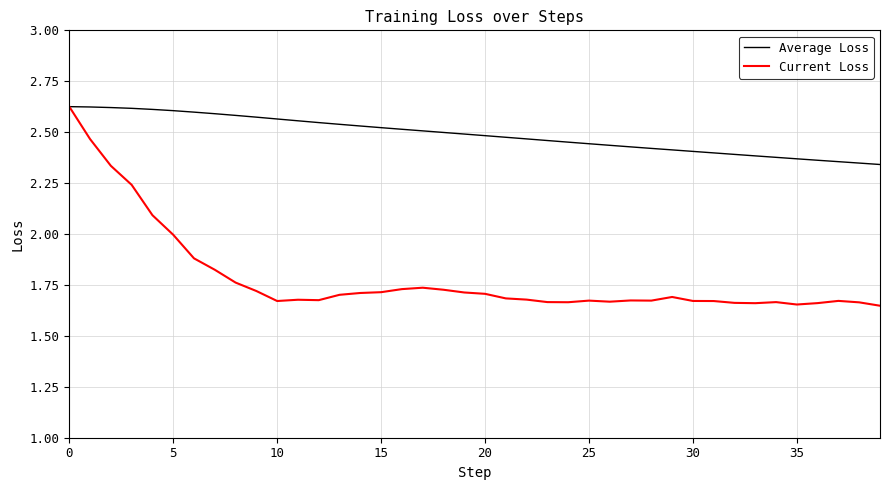

Is this an area chart (filled region under the line)?

No